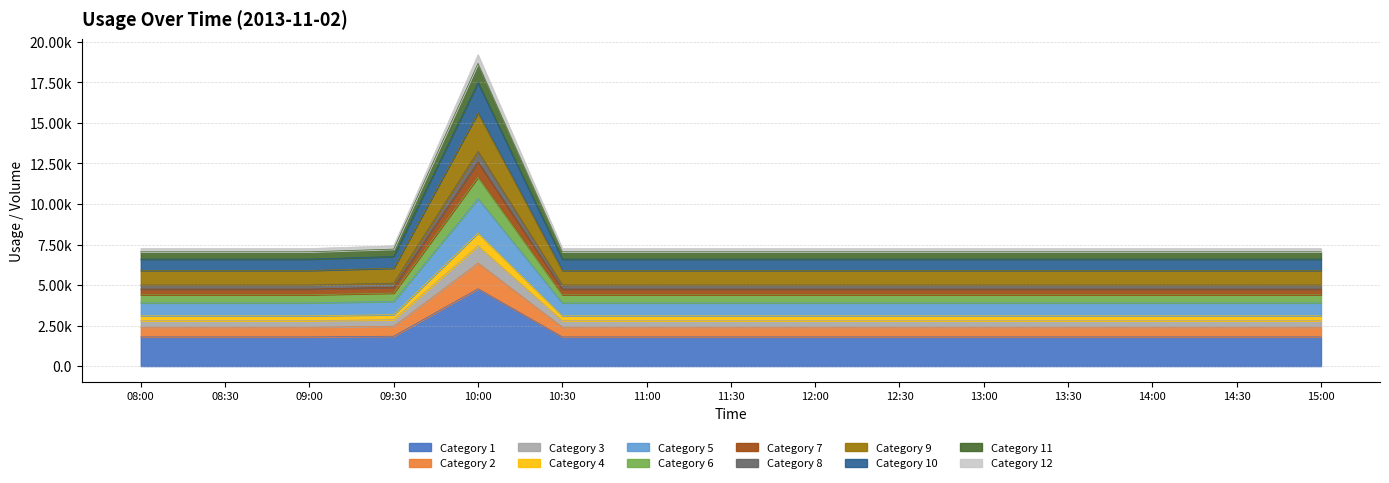

What is the label of the 10th point from the left?

12:30